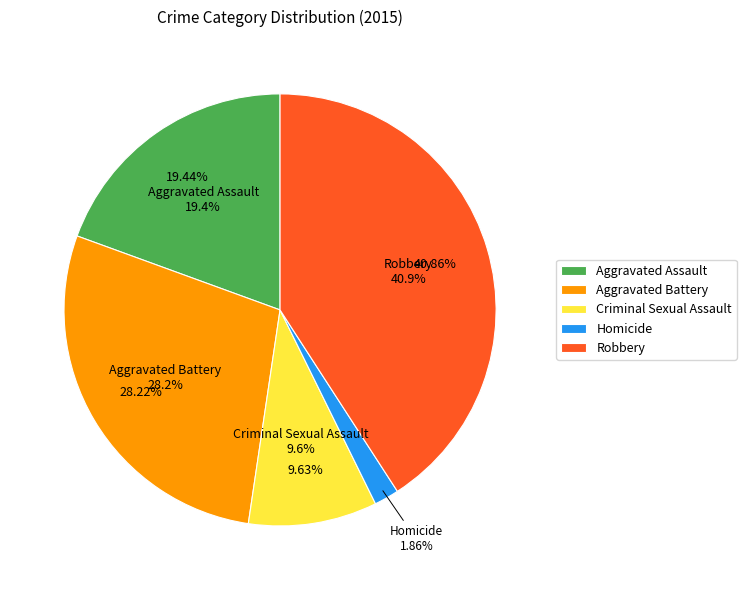

What is the change in value from Criminal Sexual Assault to Robbery?

+1430